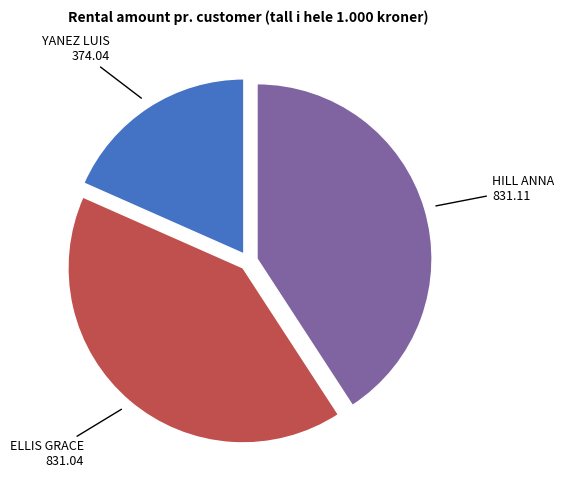

Is there a majority slice in this chart?

No